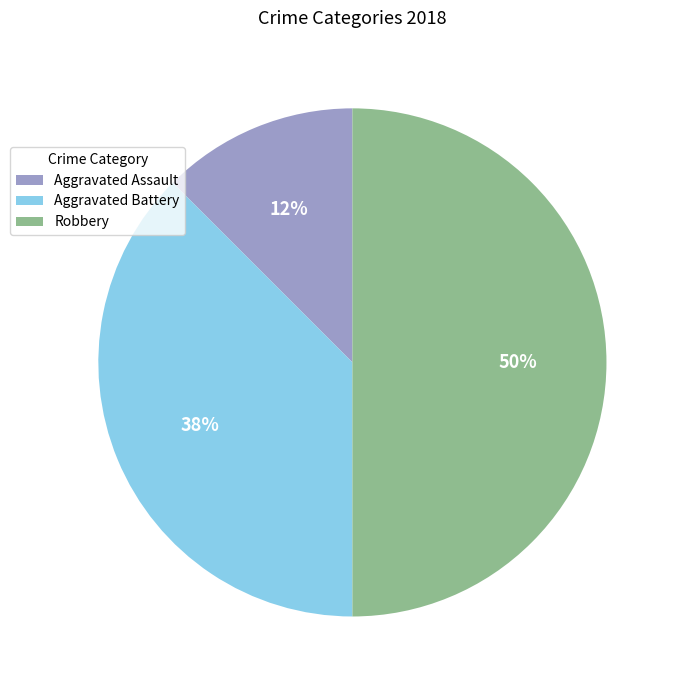

What is the smallest slice in the pie chart?

Aggravated Assault